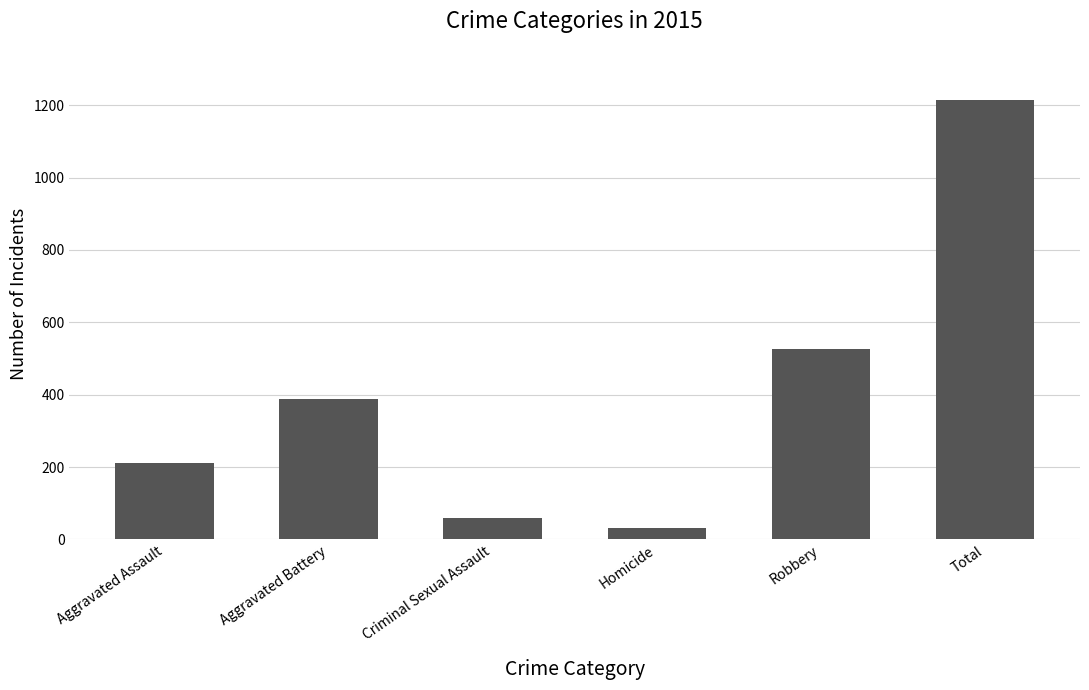

What is the change in value from Homicide to Robbery?

+495